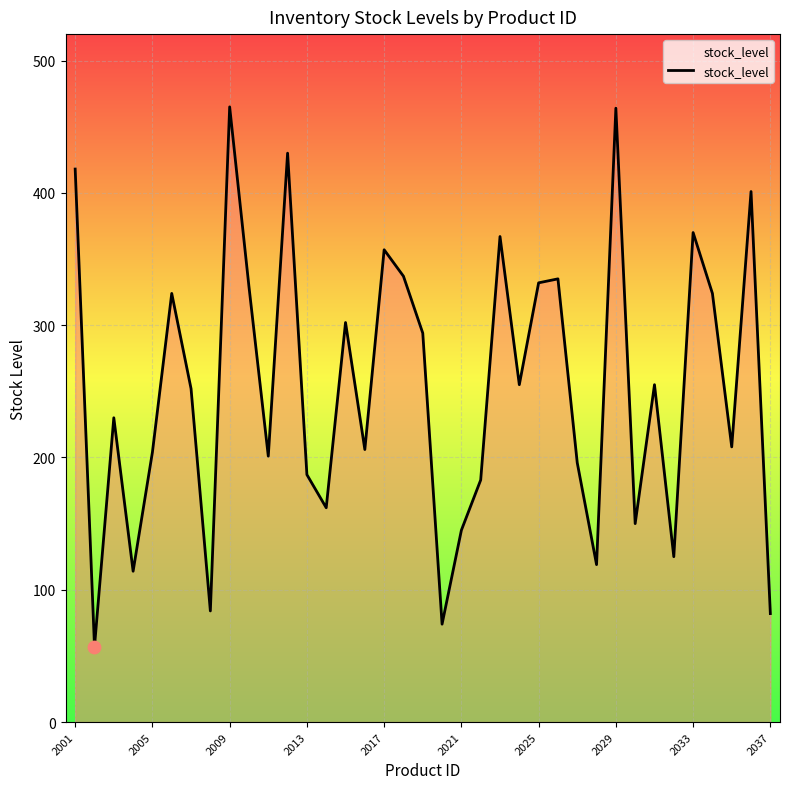

What is the difference between the maximum and minimum values?

408